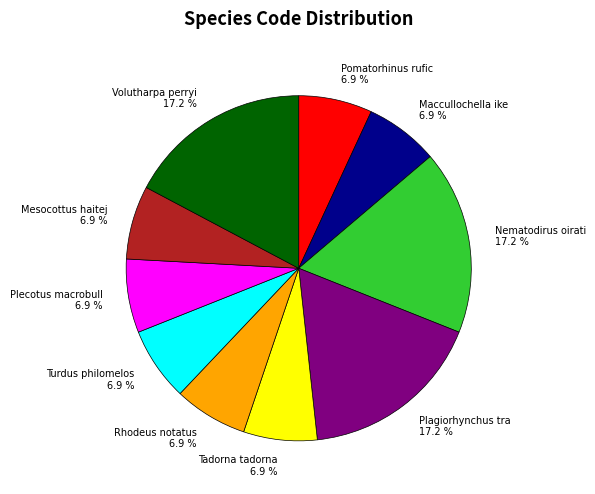

How many segments does this pie chart have?

10